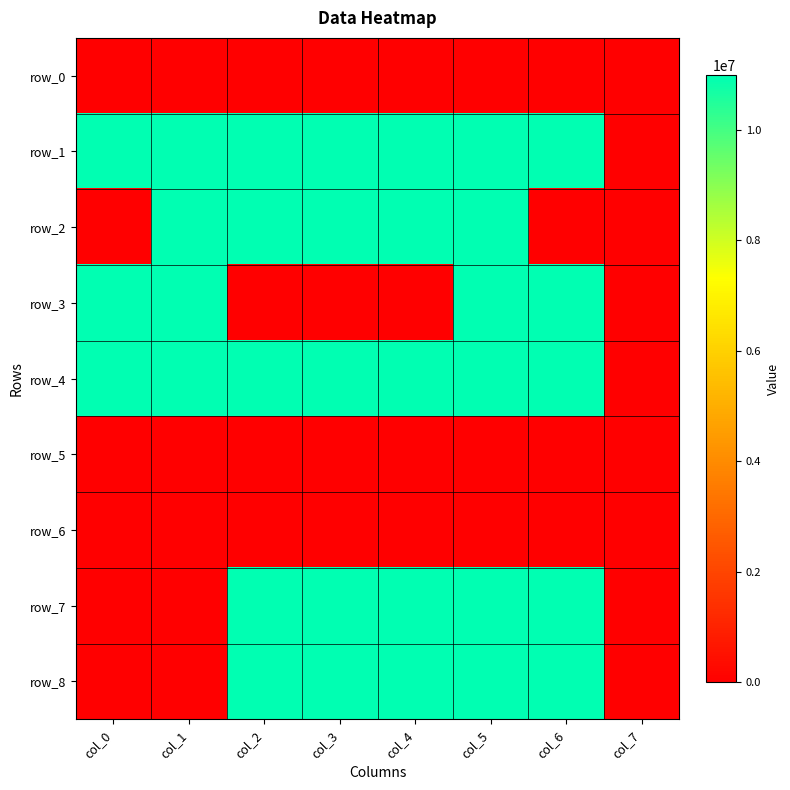

What is the average value of the row_7 series?

6875000